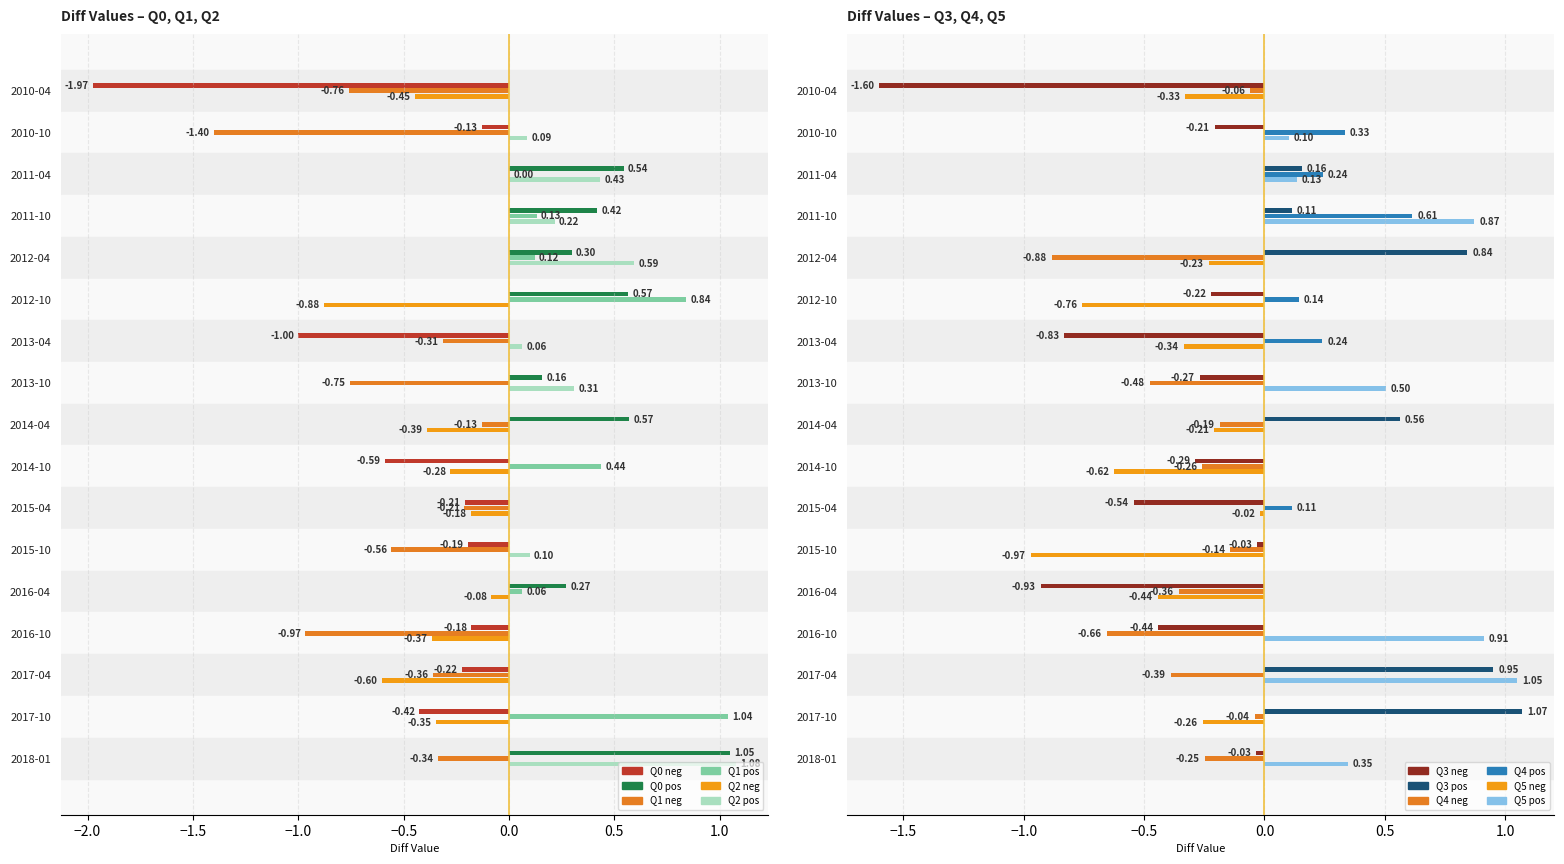

Which has a higher value, 2011-04 or 2010-10?

2011-04